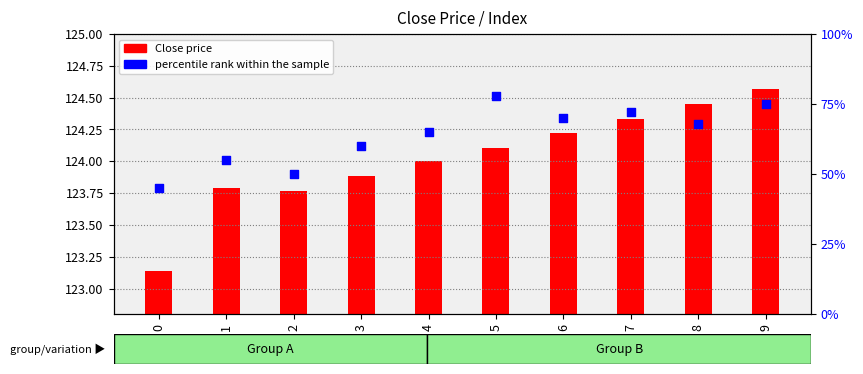

Is the value of percentile rank within the sample at 3 greater than the value of Close price at 1?

No